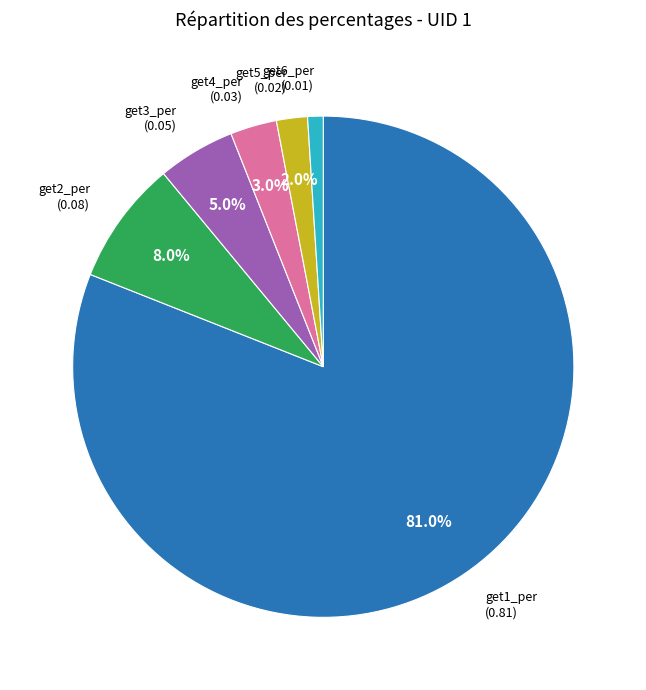

Does any single category account for the majority?

Yes